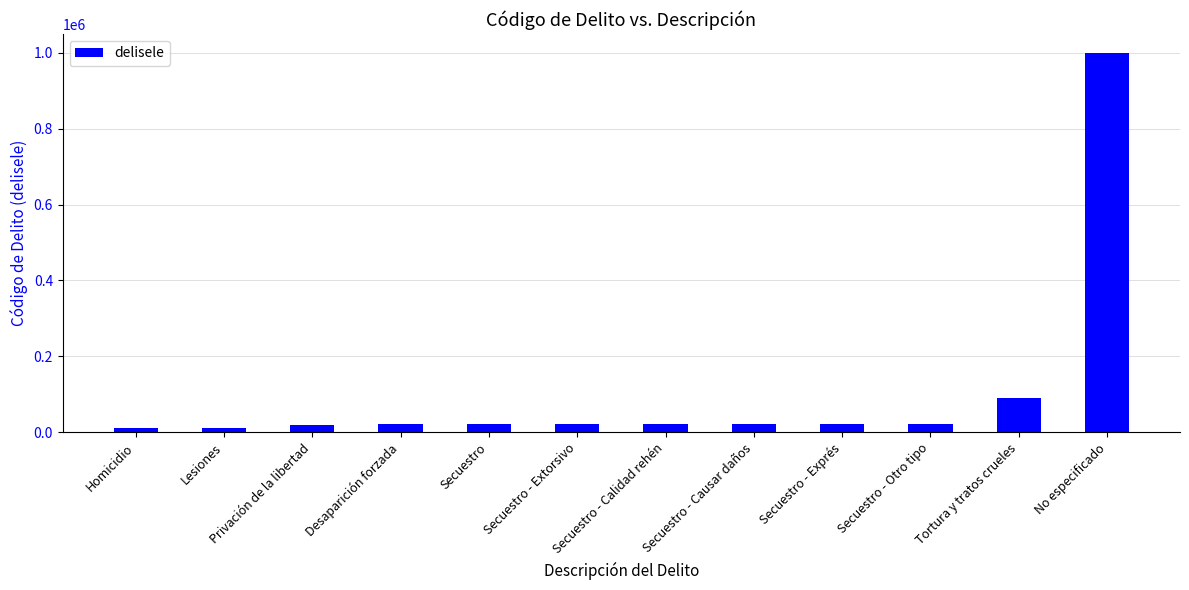

What is the maximum value shown in the chart?

999999